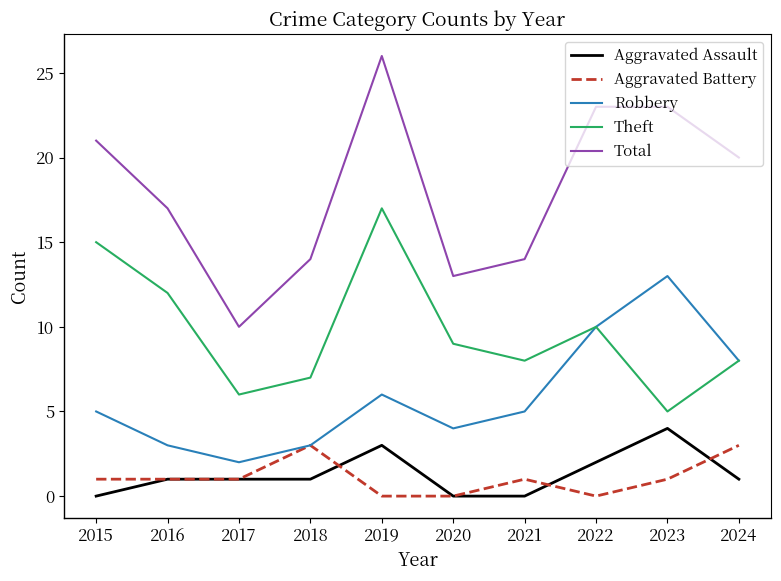

What is the difference between the Total values at 2020 and 2024?

7